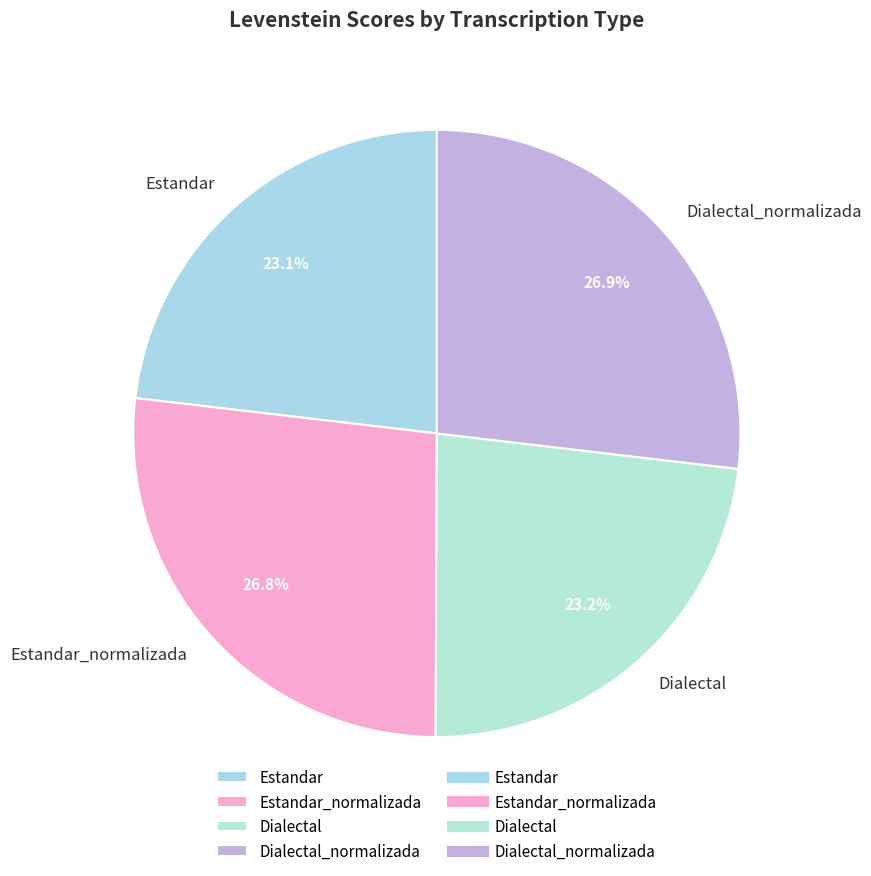

To the nearest percent, what portion does Dialectal_normalizada represent?

27%